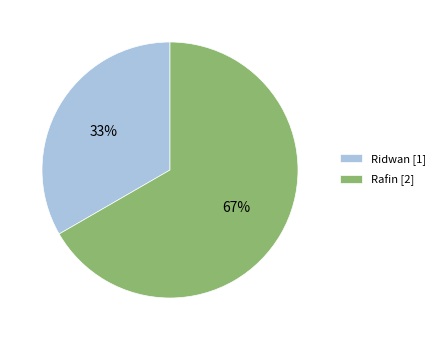

How many slices are in this pie chart?

2